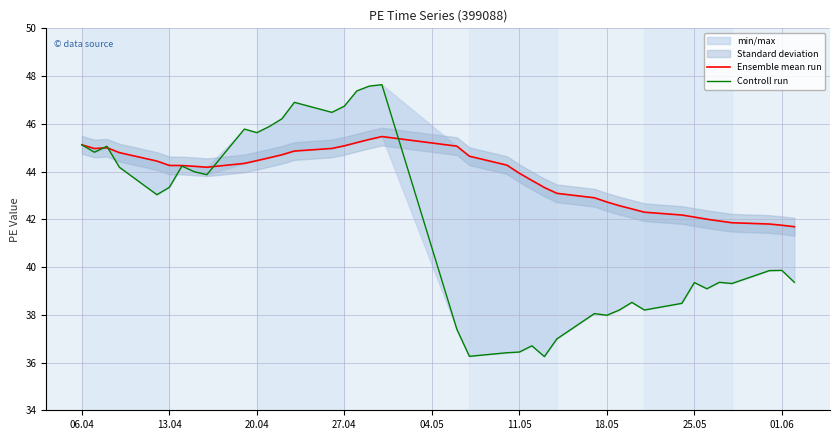

Reading left to right, extract all data points from this chart.

Ensemble mean run: 45.1	45.0	45.0	44.8	44.4	44.3	44.3	44.2	44.2	44.3	44.5	44.6	44.7	44.9	45.0	45.1	45.2	45.3	45.5	45.1	44.6	44.3	43.9	43.6	43.3	43.1	42.9	42.7	42.6	42.4	42.3	42.2	42.1	42.0	41.9	41.9	41.8	41.8	41.7
Controll run: 45.1	44.8	45.1	44.2	43.0	43.3	44.2	44.0	43.9	45.8	45.6	45.9	46.2	46.9	46.5	46.7	47.4	47.6	47.6	37.4	36.3	36.4	36.4	36.7	36.2	37.0	38.0	38.0	38.2	38.5	38.2	38.5	39.4	39.1	39.4	39.3	39.9	39.9	39.4